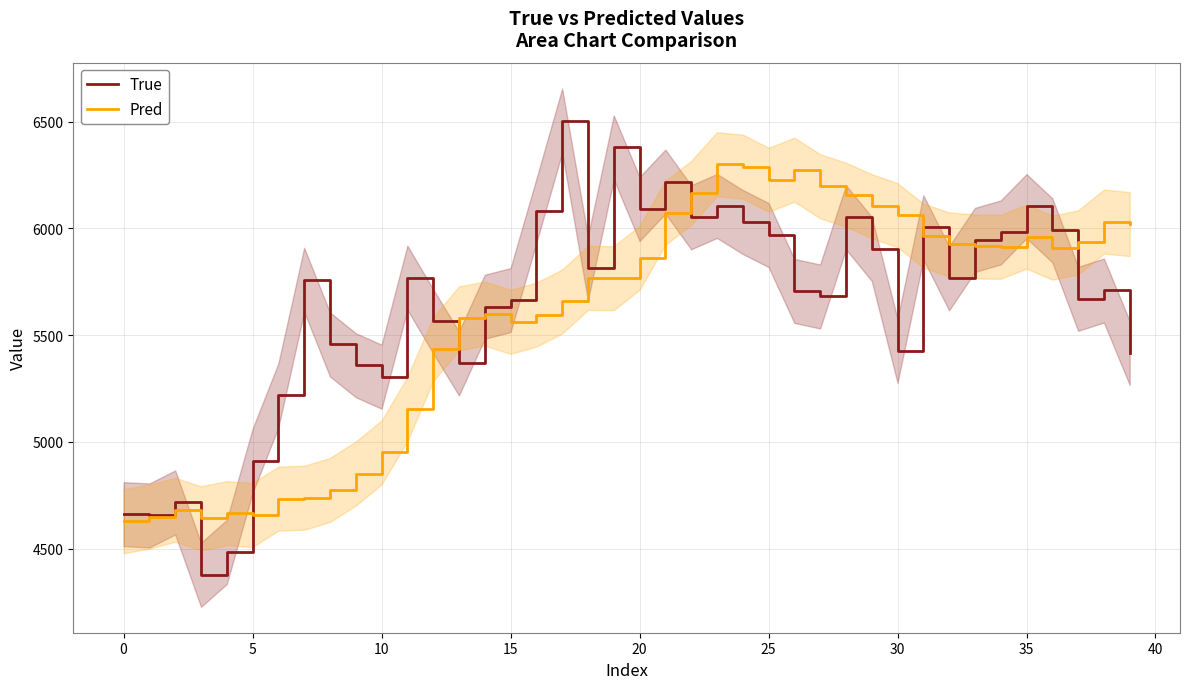

How many values in the Pred series exceed 5862?

20